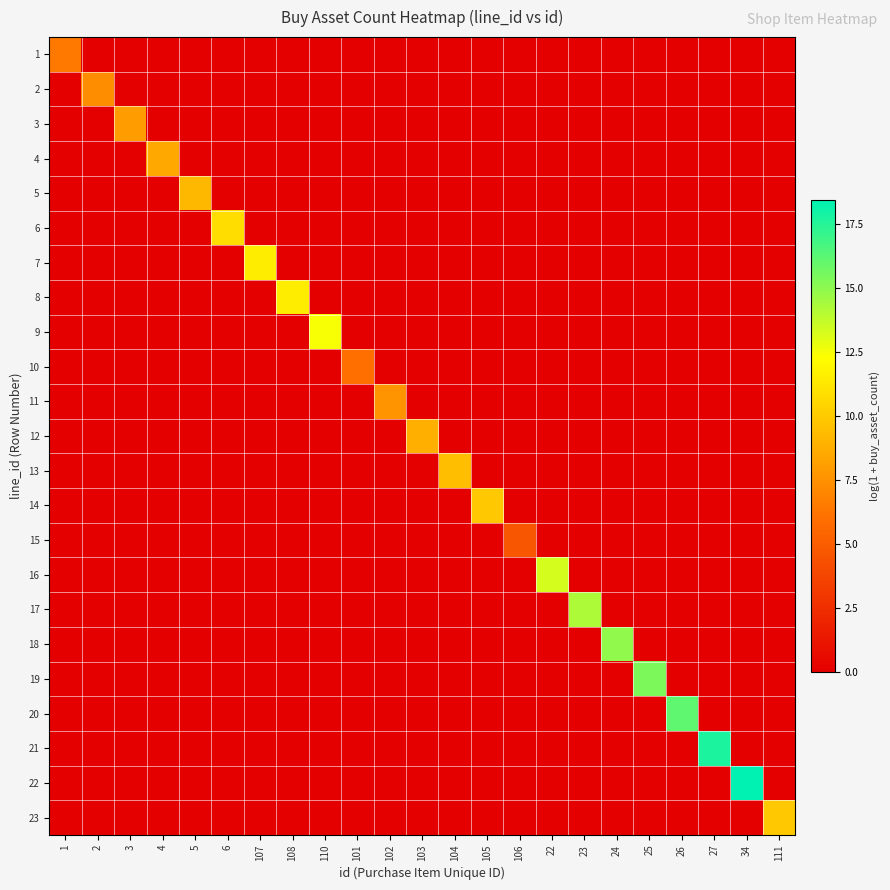

Reading left to right, what are all the values shown in this chart?

1: 1=6.4	2=0.0	3=0.0	4=0.0	5=0.0	6=0.0	107=0.0	108=0.0	110=0.0	101=0.0	102=0.0	103=0.0	104=0.0	105=0.0	106=0.0	22=0.0	23=0.0	24=0.0	25=0.0	26=0.0	27=0.0	34=0.0	111=0.0
2: 1=0.0	2=7.3	3=0.0	4=0.0	5=0.0	6=0.0	107=0.0	108=0.0	110=0.0	101=0.0	102=0.0	103=0.0	104=0.0	105=0.0	106=0.0	22=0.0	23=0.0	24=0.0	25=0.0	26=0.0	27=0.0	34=0.0	111=0.0
3: 1=0.0	2=0.0	3=8.0	4=0.0	5=0.0	6=0.0	107=0.0	108=0.0	110=0.0	101=0.0	102=0.0	103=0.0	104=0.0	105=0.0	106=0.0	22=0.0	23=0.0	24=0.0	25=0.0	26=0.0	27=0.0	34=0.0	111=0.0
4: 1=0.0	2=0.0	3=0.0	4=8.5	5=0.0	6=0.0	107=0.0	108=0.0	110=0.0	101=0.0	102=0.0	103=0.0	104=0.0	105=0.0	106=0.0	22=0.0	23=0.0	24=0.0	25=0.0	26=0.0	27=0.0	34=0.0	111=0.0
5: 1=0.0	2=0.0	3=0.0	4=0.0	5=9.2	6=0.0	107=0.0	108=0.0	110=0.0	101=0.0	102=0.0	103=0.0	104=0.0	105=0.0	106=0.0	22=0.0	23=0.0	24=0.0	25=0.0	26=0.0	27=0.0	34=0.0	111=0.0
6: 1=0.0	2=0.0	3=0.0	4=0.0	5=0.0	6=10.8	107=0.0	108=0.0	110=0.0	101=0.0	102=0.0	103=0.0	104=0.0	105=0.0	106=0.0	22=0.0	23=0.0	24=0.0	25=0.0	26=0.0	27=0.0	34=0.0	111=0.0
7: 1=0.0	2=0.0	3=0.0	4=0.0	5=0.0	6=0.0	107=11.5	108=0.0	110=0.0	101=0.0	102=0.0	103=0.0	104=0.0	105=0.0	106=0.0	22=0.0	23=0.0	24=0.0	25=0.0	26=0.0	27=0.0	34=0.0	111=0.0
8: 1=0.0	2=0.0	3=0.0	4=0.0	5=0.0	6=0.0	107=0.0	108=11.5	110=0.0	101=0.0	102=0.0	103=0.0	104=0.0	105=0.0	106=0.0	22=0.0	23=0.0	24=0.0	25=0.0	26=0.0	27=0.0	34=0.0	111=0.0
9: 1=0.0	2=0.0	3=0.0	4=0.0	5=0.0	6=0.0	107=0.0	108=0.0	110=12.4	101=0.0	102=0.0	103=0.0	104=0.0	105=0.0	106=0.0	22=0.0	23=0.0	24=0.0	25=0.0	26=0.0	27=0.0	34=0.0	111=0.0
10: 1=0.0	2=0.0	3=0.0	4=0.0	5=0.0	6=0.0	107=0.0	108=0.0	110=0.0	101=6.0	102=0.0	103=0.0	104=0.0	105=0.0	106=0.0	22=0.0	23=0.0	24=0.0	25=0.0	26=0.0	27=0.0	34=0.0	111=0.0
11: 1=0.0	2=0.0	3=0.0	4=0.0	5=0.0	6=0.0	107=0.0	108=0.0	110=0.0	101=0.0	102=7.6	103=0.0	104=0.0	105=0.0	106=0.0	22=0.0	23=0.0	24=0.0	25=0.0	26=0.0	27=0.0	34=0.0	111=0.0
12: 1=0.0	2=0.0	3=0.0	4=0.0	5=0.0	6=0.0	107=0.0	108=0.0	110=0.0	101=0.0	102=0.0	103=8.8	104=0.0	105=0.0	106=0.0	22=0.0	23=0.0	24=0.0	25=0.0	26=0.0	27=0.0	34=0.0	111=0.0
13: 1=0.0	2=0.0	3=0.0	4=0.0	5=0.0	6=0.0	107=0.0	108=0.0	110=0.0	101=0.0	102=0.0	103=0.0	104=9.5	105=0.0	106=0.0	22=0.0	23=0.0	24=0.0	25=0.0	26=0.0	27=0.0	34=0.0	111=0.0
14: 1=0.0	2=0.0	3=0.0	4=0.0	5=0.0	6=0.0	107=0.0	108=0.0	110=0.0	101=0.0	102=0.0	103=0.0	104=0.0	105=9.9	106=0.0	22=0.0	23=0.0	24=0.0	25=0.0	26=0.0	27=0.0	34=0.0	111=0.0
15: 1=0.0	2=0.0	3=0.0	4=0.0	5=0.0	6=0.0	107=0.0	108=0.0	110=0.0	101=0.0	102=0.0	103=0.0	104=0.0	105=0.0	106=4.6	22=0.0	23=0.0	24=0.0	25=0.0	26=0.0	27=0.0	34=0.0	111=0.0
16: 1=0.0	2=0.0	3=0.0	4=0.0	5=0.0	6=0.0	107=0.0	108=0.0	110=0.0	101=0.0	102=0.0	103=0.0	104=0.0	105=0.0	106=0.0	22=13.3	23=0.0	24=0.0	25=0.0	26=0.0	27=0.0	34=0.0	111=0.0
17: 1=0.0	2=0.0	3=0.0	4=0.0	5=0.0	6=0.0	107=0.0	108=0.0	110=0.0	101=0.0	102=0.0	103=0.0	104=0.0	105=0.0	106=0.0	22=0.0	23=14.2	24=0.0	25=0.0	26=0.0	27=0.0	34=0.0	111=0.0
18: 1=0.0	2=0.0	3=0.0	4=0.0	5=0.0	6=0.0	107=0.0	108=0.0	110=0.0	101=0.0	102=0.0	103=0.0	104=0.0	105=0.0	106=0.0	22=0.0	23=0.0	24=14.9	25=0.0	26=0.0	27=0.0	34=0.0	111=0.0
19: 1=0.0	2=0.0	3=0.0	4=0.0	5=0.0	6=0.0	107=0.0	108=0.0	110=0.0	101=0.0	102=0.0	103=0.0	104=0.0	105=0.0	106=0.0	22=0.0	23=0.0	24=0.0	25=15.4	26=0.0	27=0.0	34=0.0	111=0.0
20: 1=0.0	2=0.0	3=0.0	4=0.0	5=0.0	6=0.0	107=0.0	108=0.0	110=0.0	101=0.0	102=0.0	103=0.0	104=0.0	105=0.0	106=0.0	22=0.0	23=0.0	24=0.0	25=0.0	26=16.1	27=0.0	34=0.0	111=0.0
21: 1=0.0	2=0.0	3=0.0	4=0.0	5=0.0	6=0.0	107=0.0	108=0.0	110=0.0	101=0.0	102=0.0	103=0.0	104=0.0	105=0.0	106=0.0	22=0.0	23=0.0	24=0.0	25=0.0	26=0.0	27=17.7	34=0.0	111=0.0
22: 1=0.0	2=0.0	3=0.0	4=0.0	5=0.0	6=0.0	107=0.0	108=0.0	110=0.0	101=0.0	102=0.0	103=0.0	104=0.0	105=0.0	106=0.0	22=0.0	23=0.0	24=0.0	25=0.0	26=0.0	27=0.0	34=18.4	111=0.0
23: 1=0.0	2=0.0	3=0.0	4=0.0	5=0.0	6=0.0	107=0.0	108=0.0	110=0.0	101=0.0	102=0.0	103=0.0	104=0.0	105=0.0	106=0.0	22=0.0	23=0.0	24=0.0	25=0.0	26=0.0	27=0.0	34=0.0	111=9.9